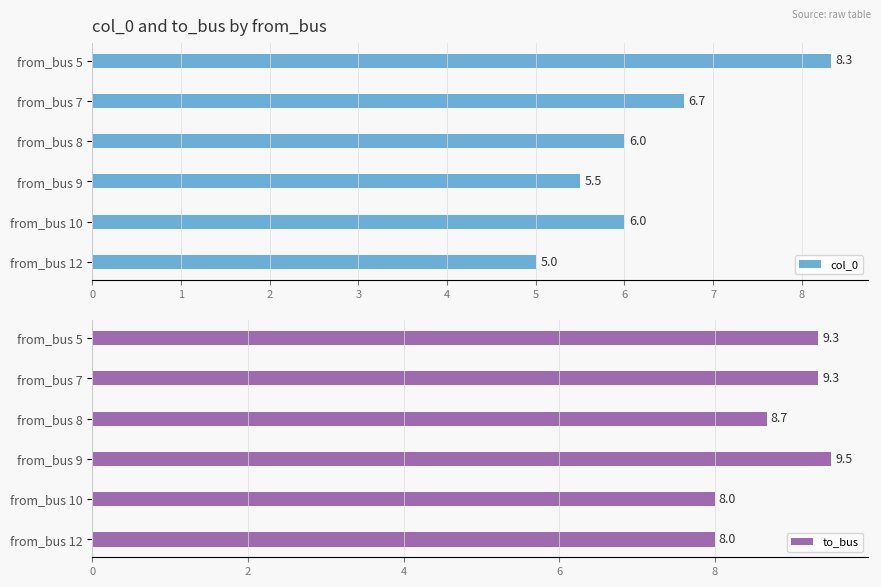

What is the difference between the second highest and minimum values in the col_0 series?

1.7